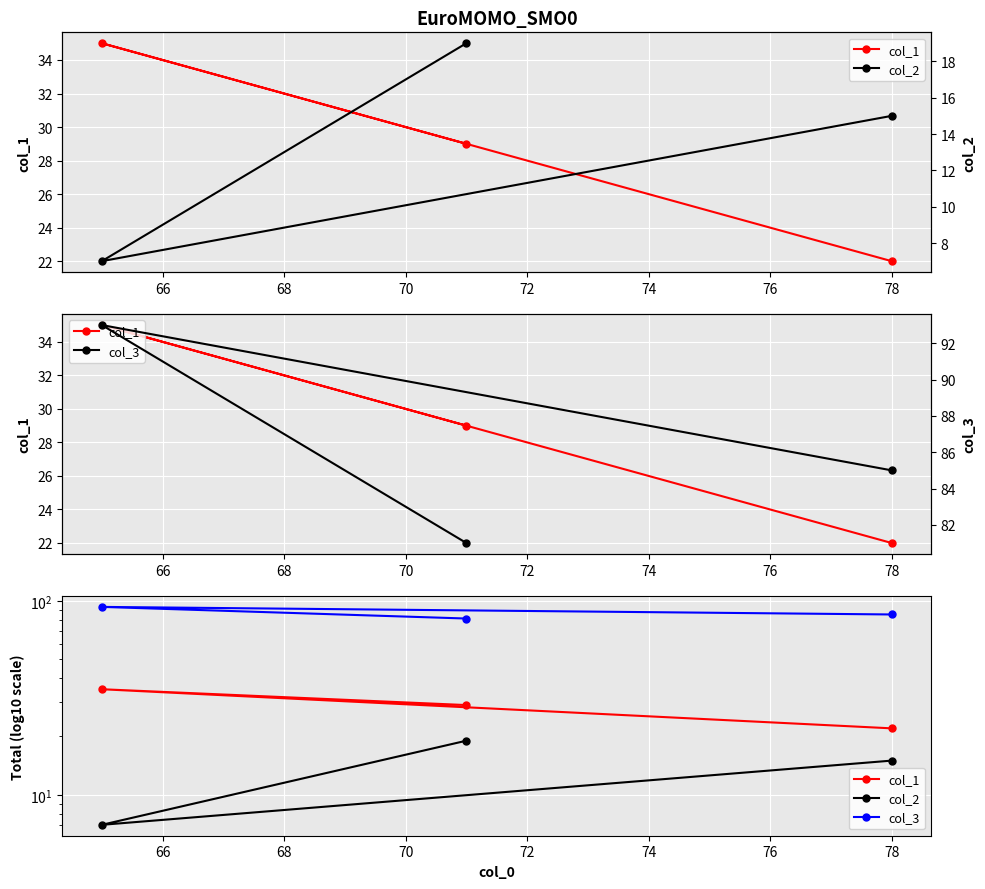

List the series in order of their peak value, lowest first.

col_2, col_1, col_3